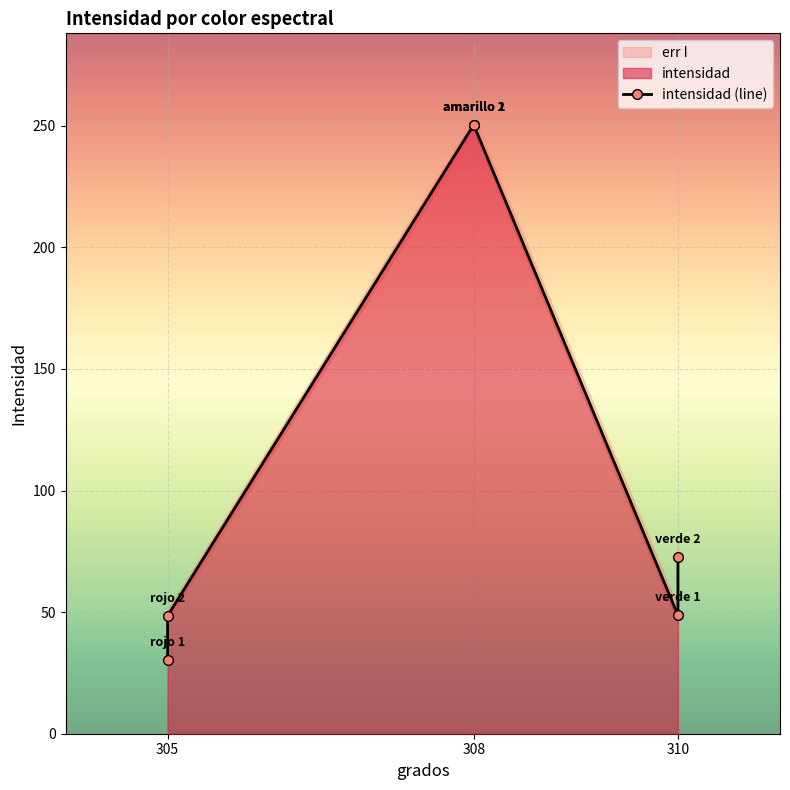

Does the chart display data point markers on the line(s)?

Yes